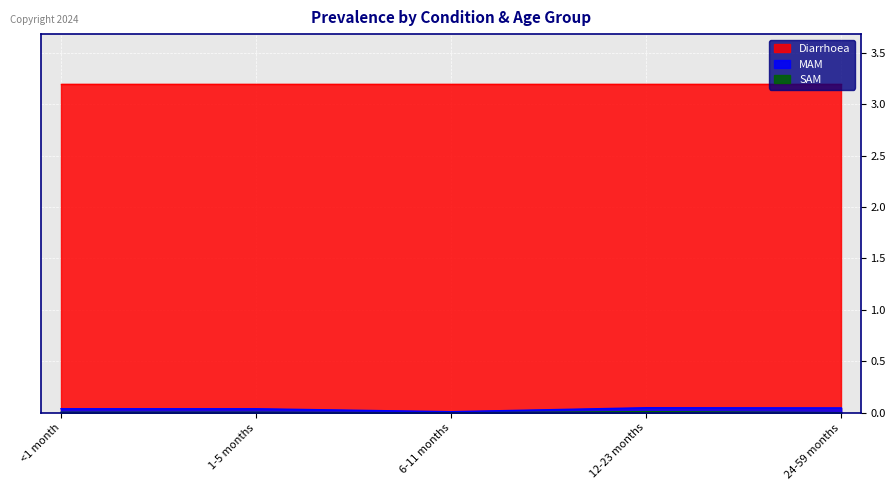

Does the chart display data point markers on the line(s)?

No